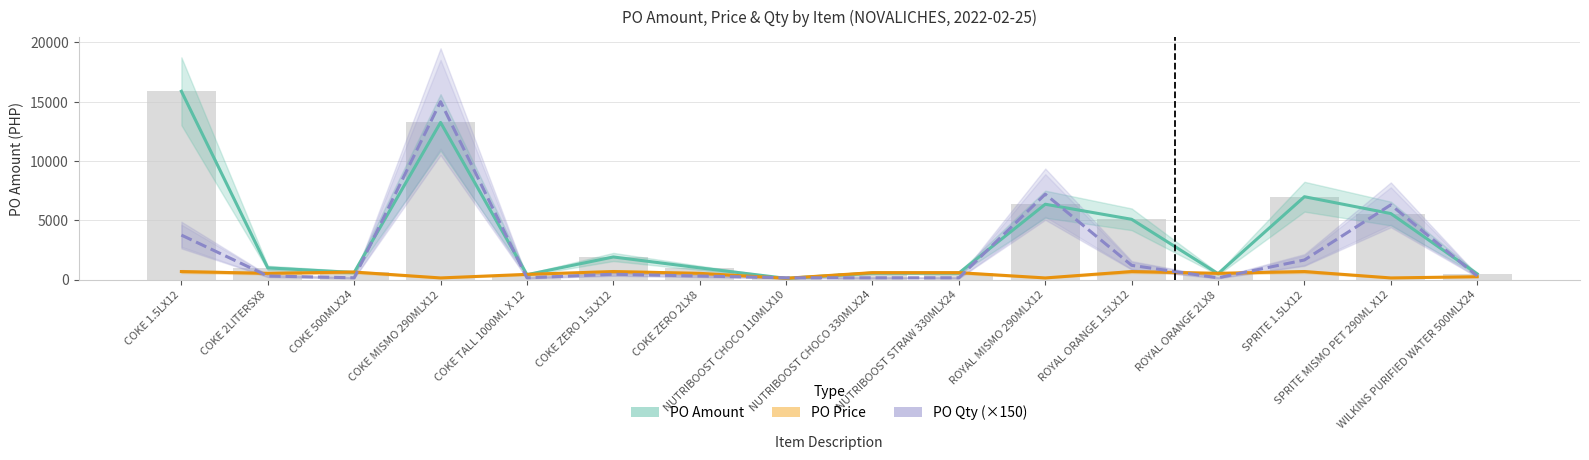

What is the value of the PO Price bar at the 13th from the left?

524.5